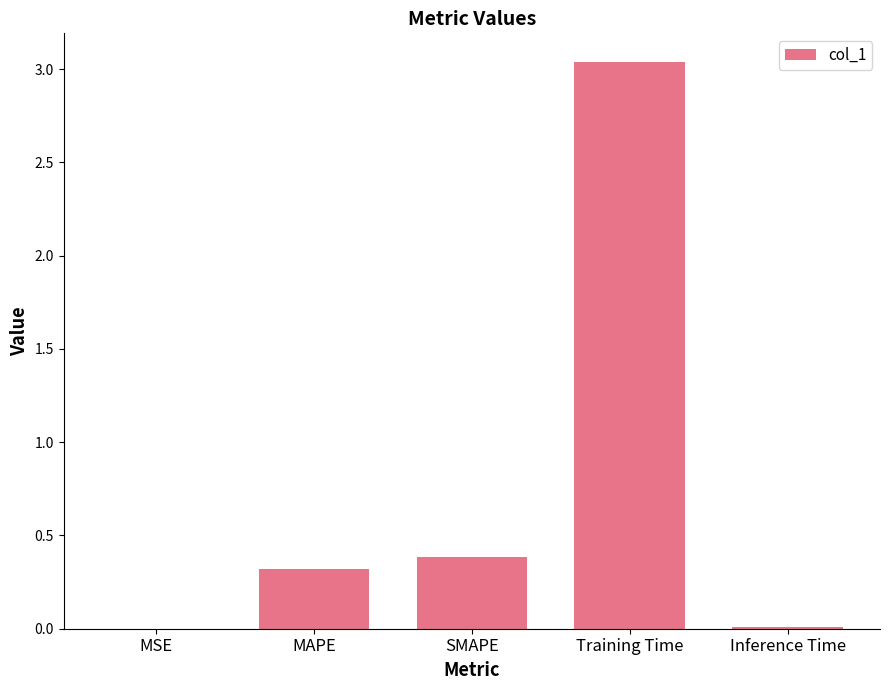

What is the sum of all values?

3.8